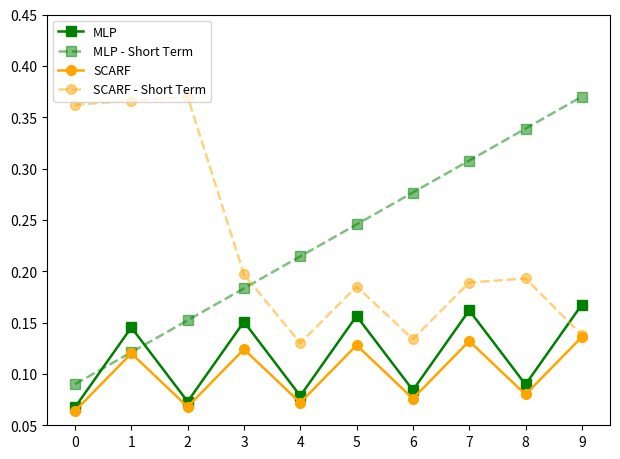

Is this an area chart (filled region under the line)?

No